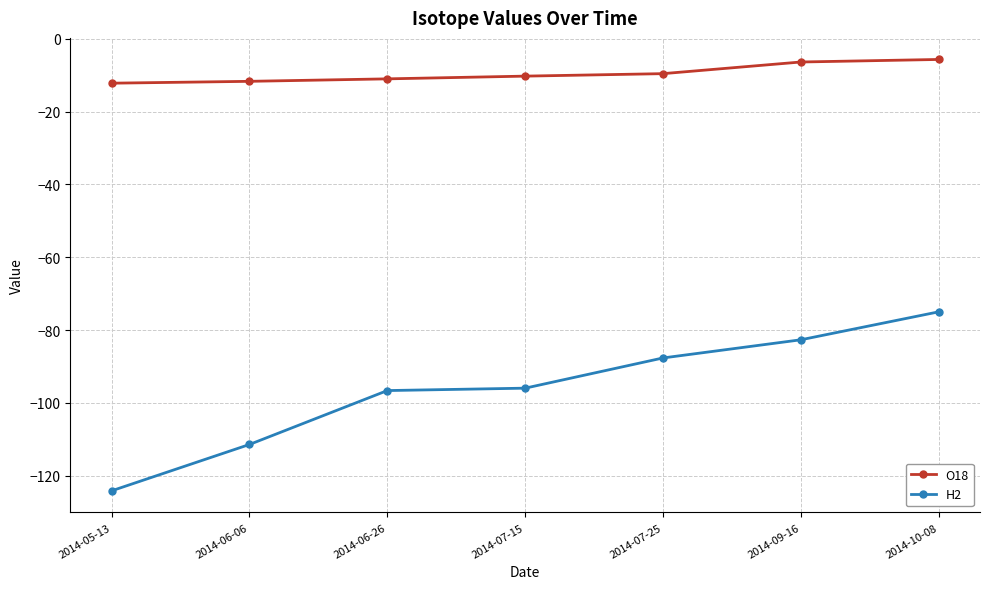

The O18 series shows -6.3 at 2014-06-06. True or false?

False